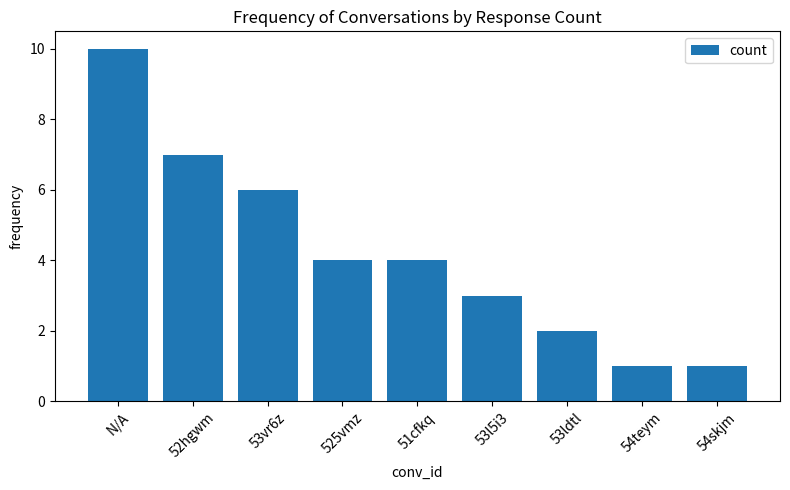

How many data points are less than 4?

4